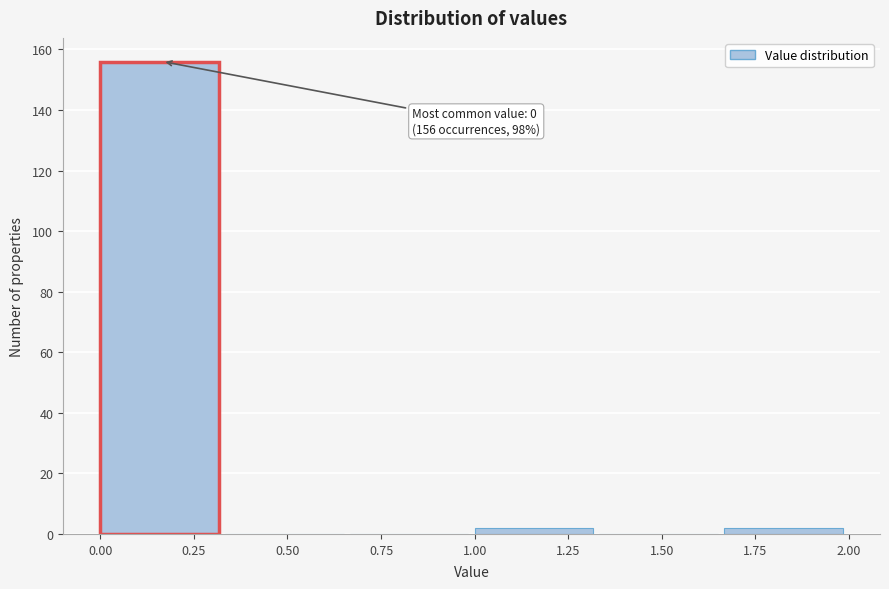

Over which range of the x-axis is the bar tallest?

0.00 to 0.35